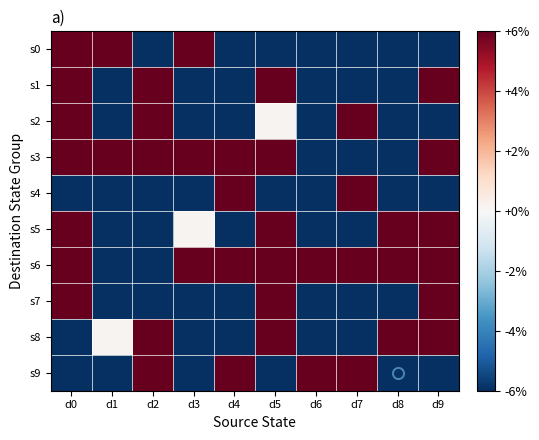

What is the total value across all series at d5?

207.2